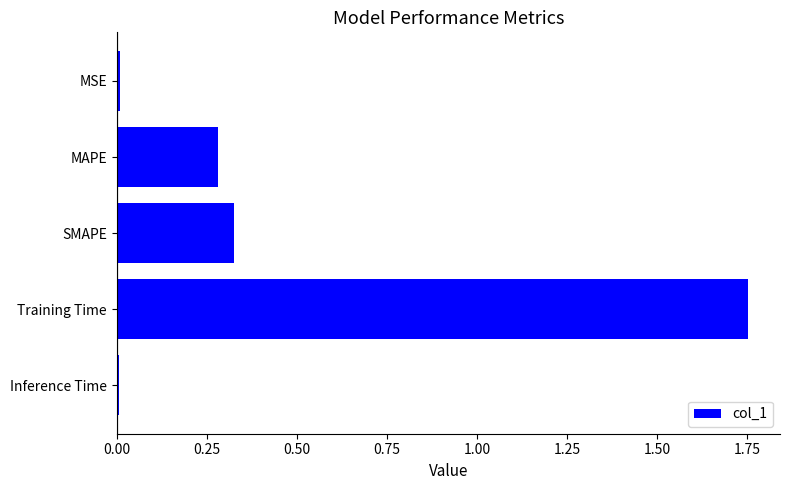

True or false: the data shows 0.0 at Inference Time.

True